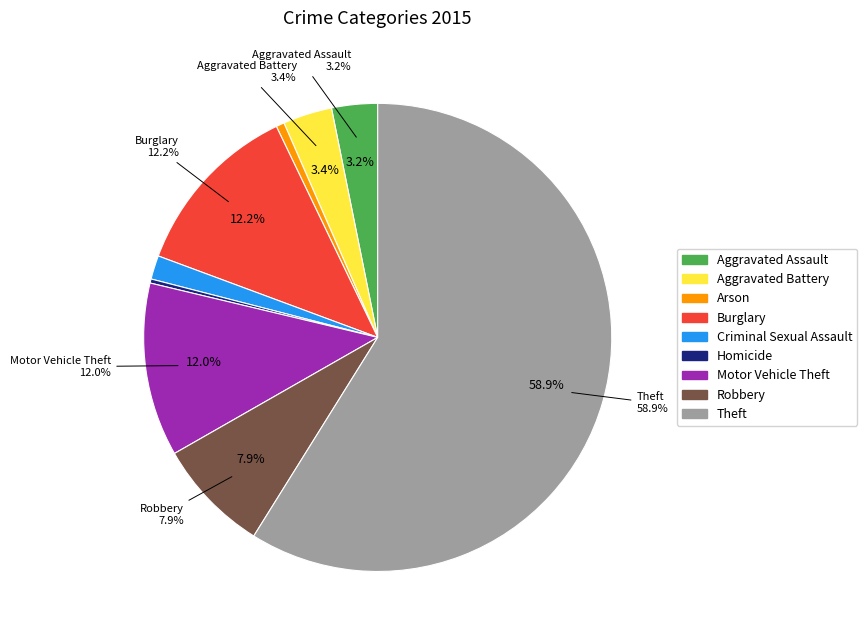

What percentage do Homicide and Robbery together represent?

8.1%